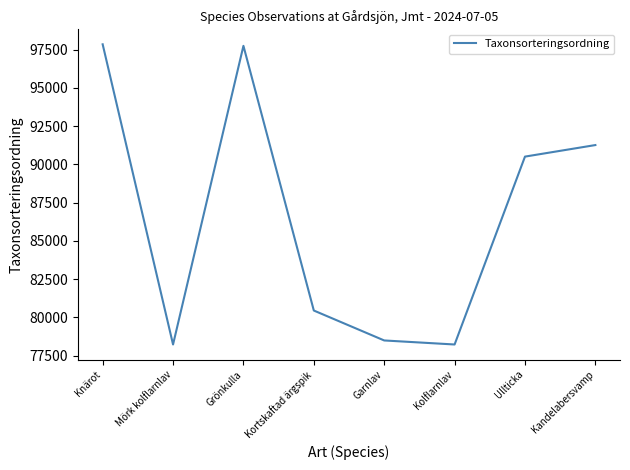

The chart shows a value of 78228 at Mörk kolflarnlav. True or false?

True